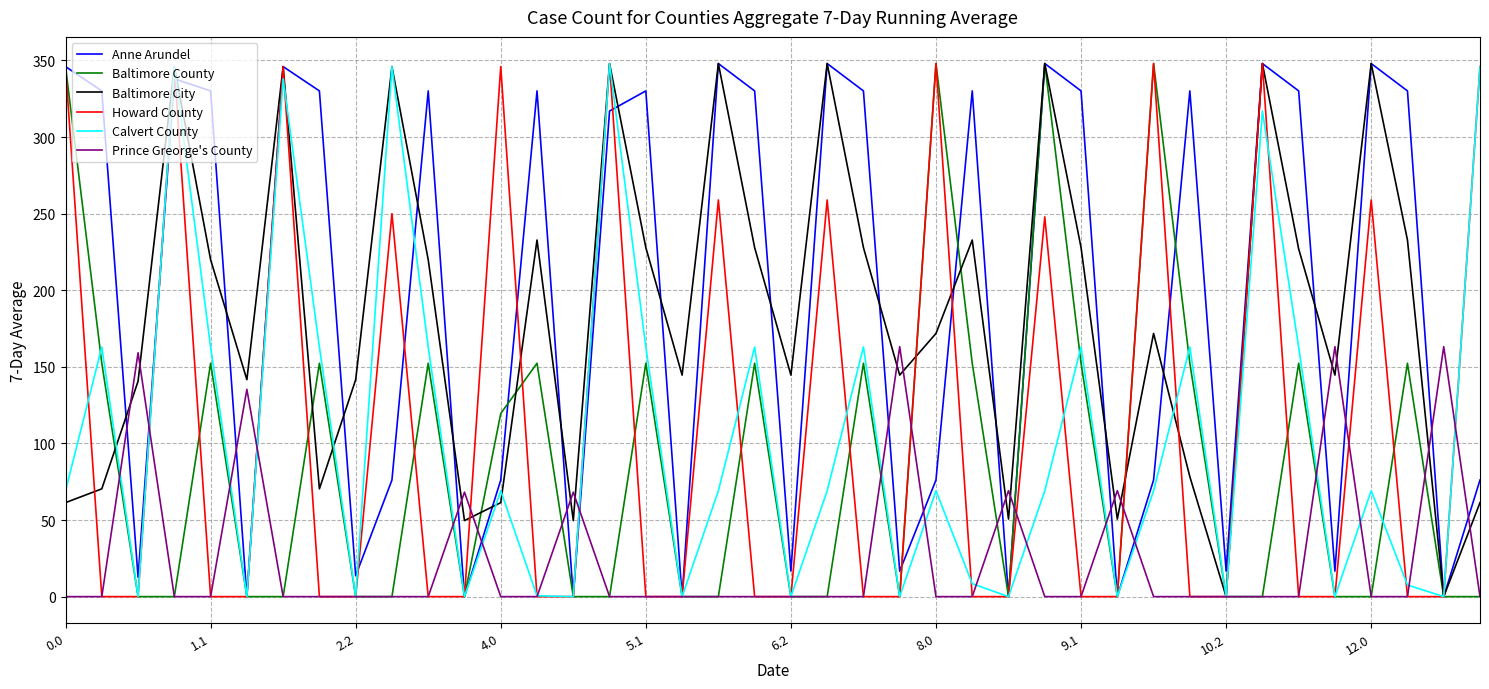

What is the maximum value for Anne Arundel?

348.0